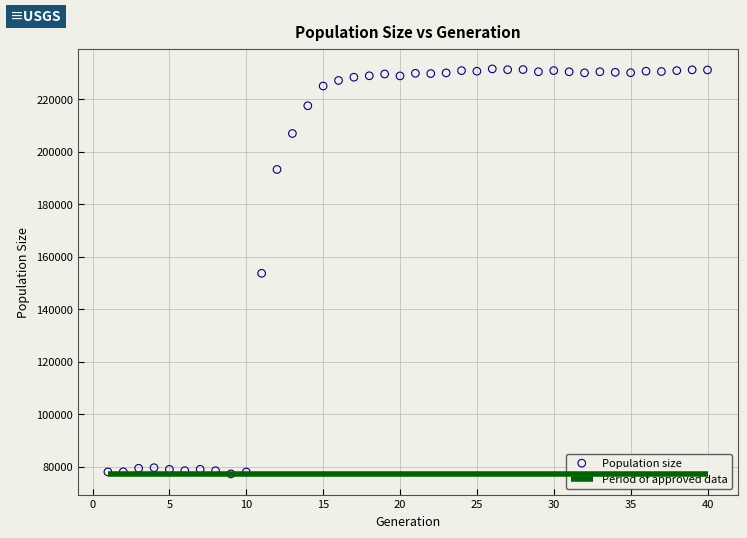

What is the range of X values (max minus min)?

39